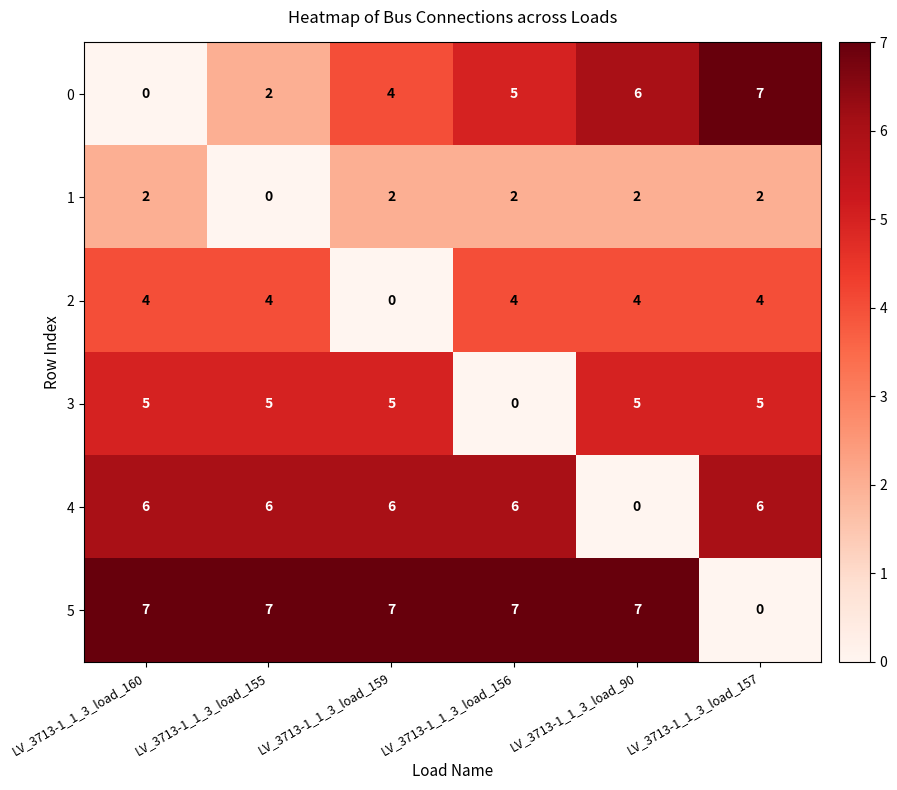

Rank the series at LV_3713-1_1_3_load_157 from highest to lowest value.

0, 4, 3, 2, 1, 5